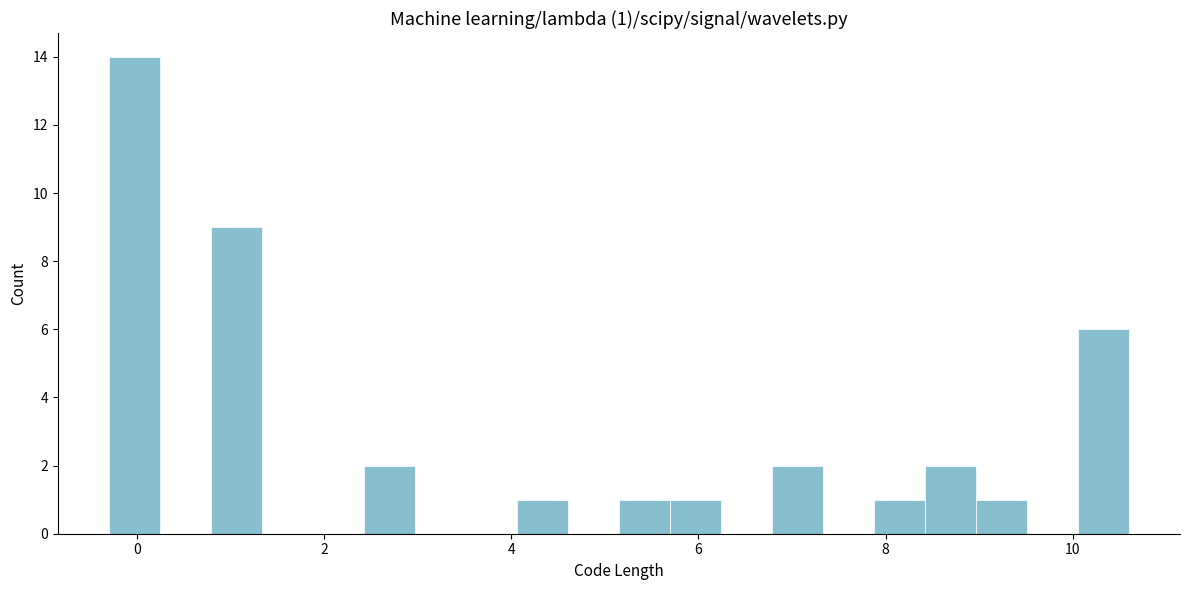

Around what value on the x-axis is the tallest bar? Give the approximate position of its centre, as read against the axis.

0.0